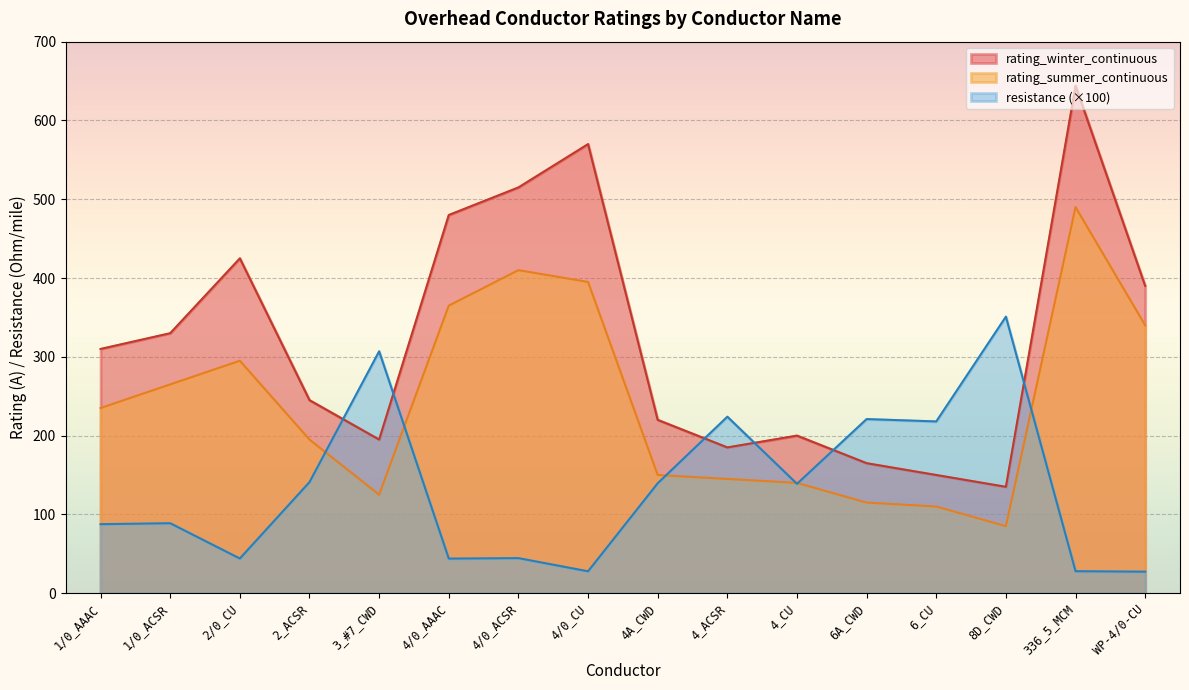

How many data points in rating_winter_continuous are less than 310?

8